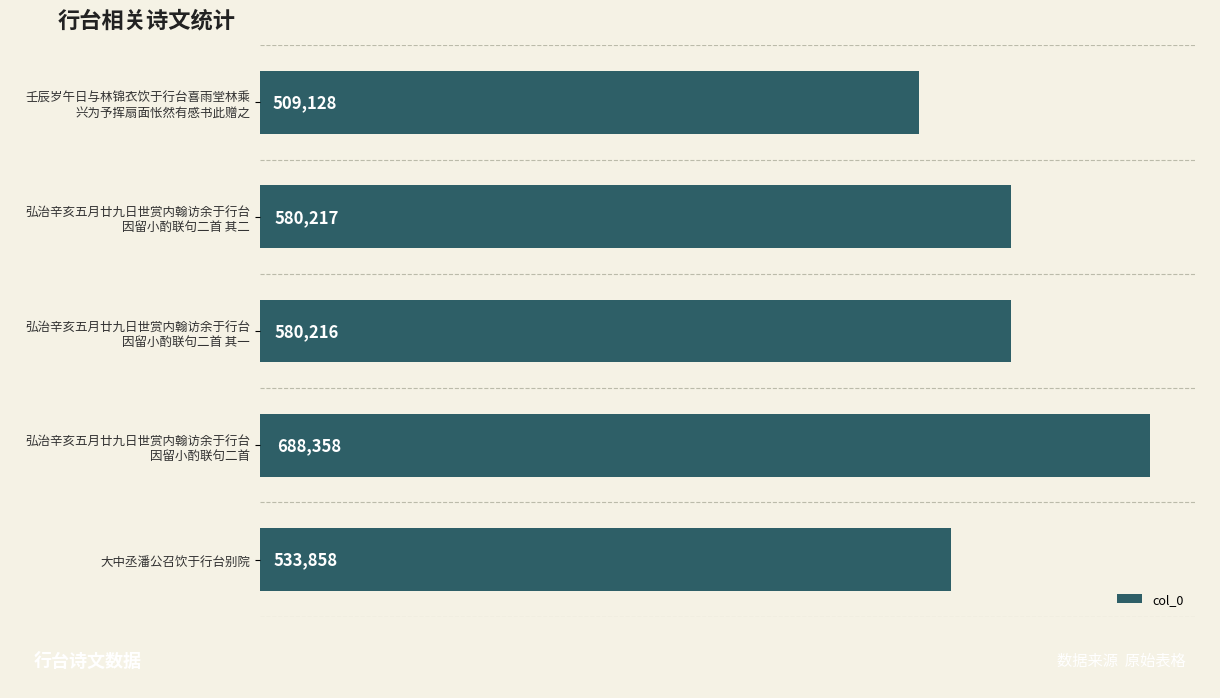

List the labels in order of value, largest first.

弘治辛亥五月廿九日世赏内翰访余于行台
因留小酌联句二首, 弘治辛亥五月廿九日世赏内翰访余于行台
因留小酌联句二首 其二, 弘治辛亥五月廿九日世赏内翰访余于行台
因留小酌联句二首 其一, 大中丞潘公召饮于行台别院, 壬辰岁午日与林锦衣饮于行台喜雨堂林乘
兴为予挥扇面怅然有感书此赠之